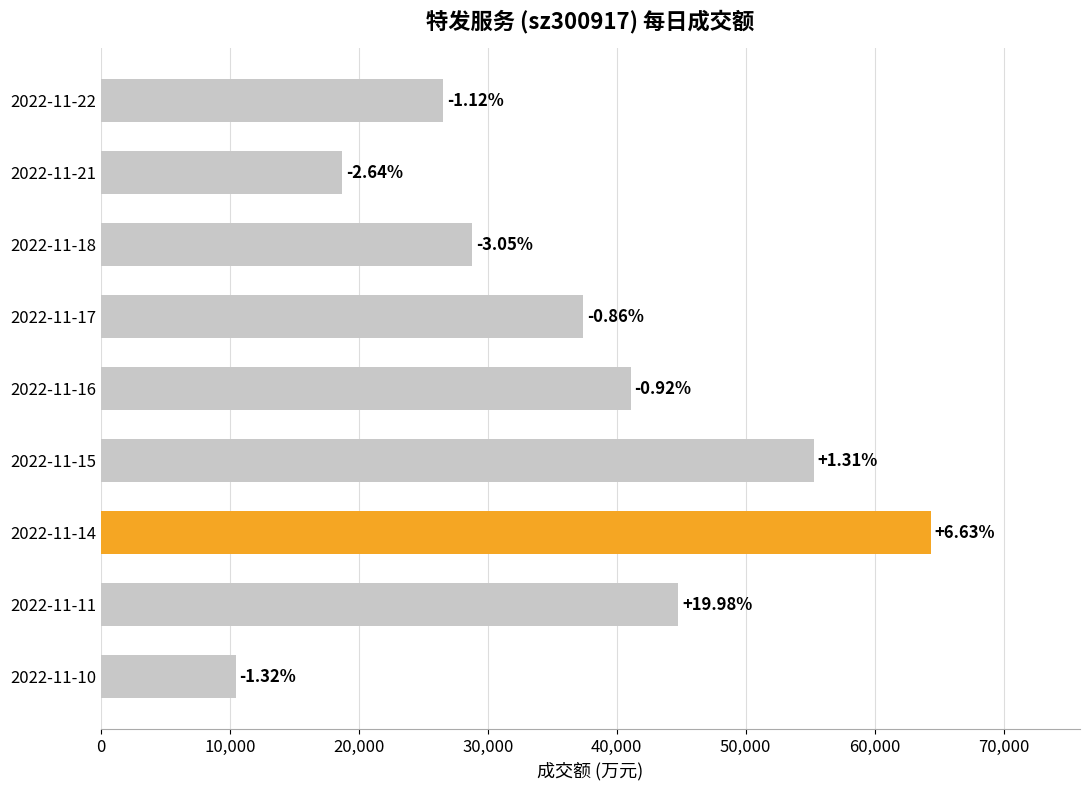

How many bars are there in total?

9